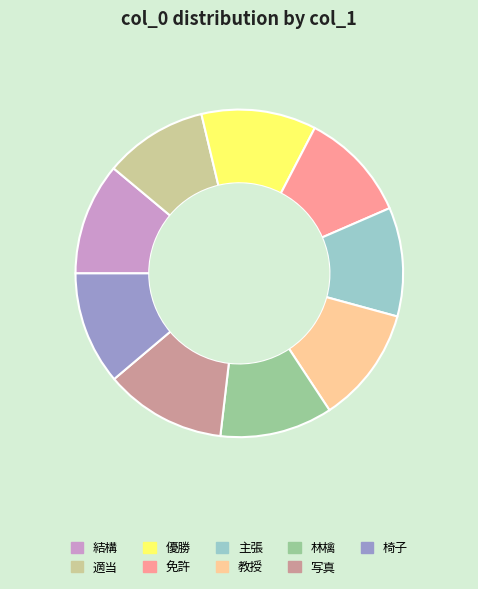

Is the sum of 優勝 and 免許 greater than half?

No